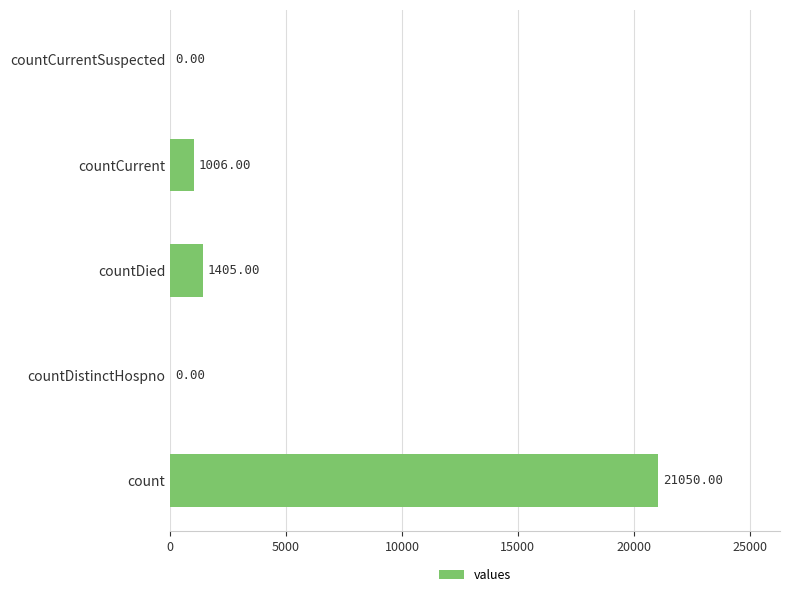

At which label is the value closest to 10525?

countDied